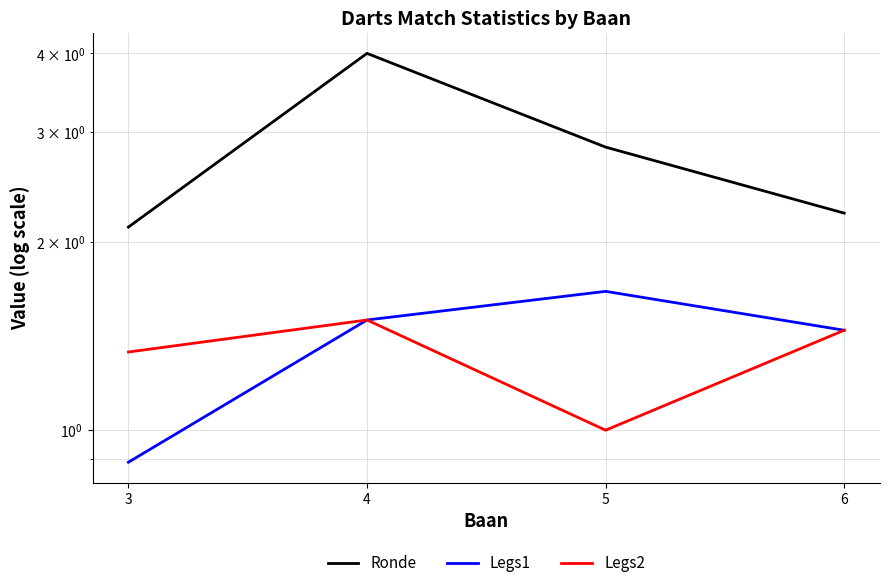

Which series changed the most between 4 and 6?

Ronde